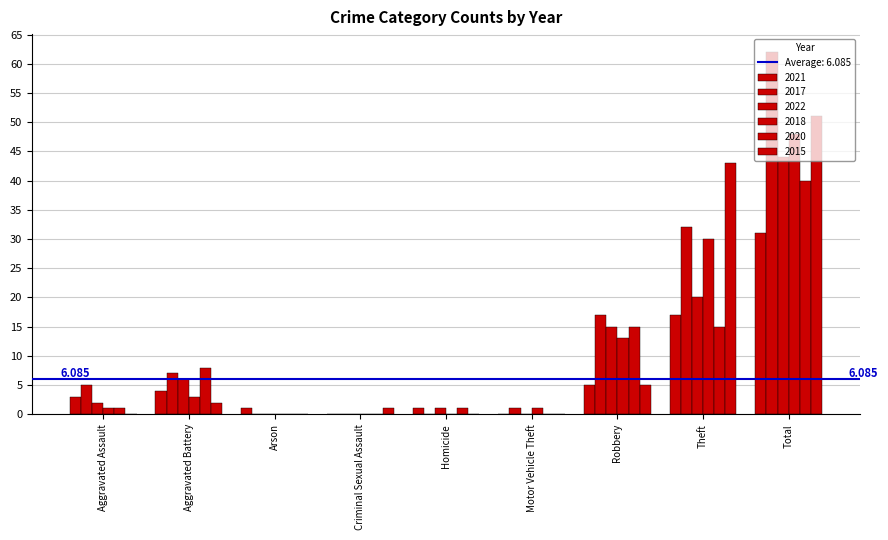

What value does the 2021 series have at Aggravated Battery, to the nearest 5?

5